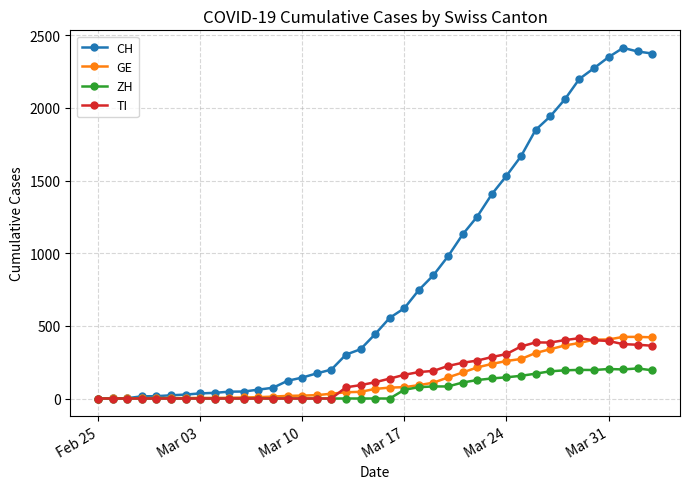

What is the greatest value displayed?

2413